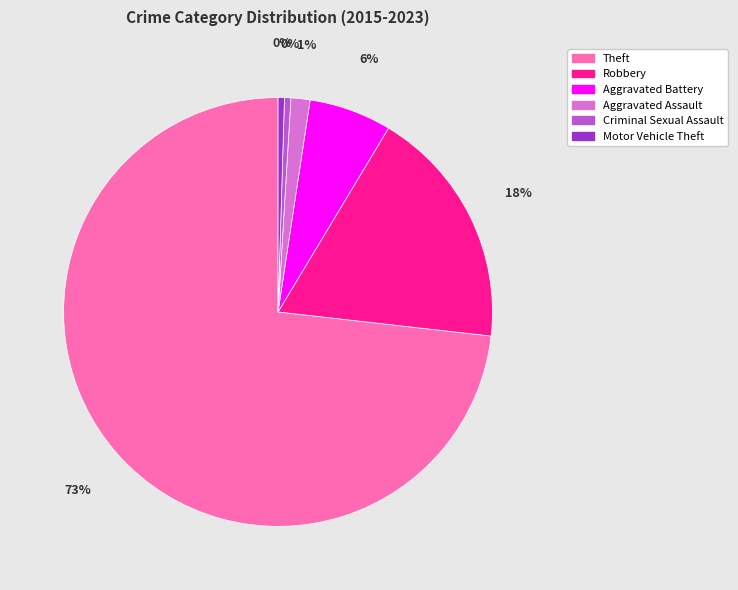

Combined, do Criminal Sexual Assault and Theft account for over 50%?

Yes